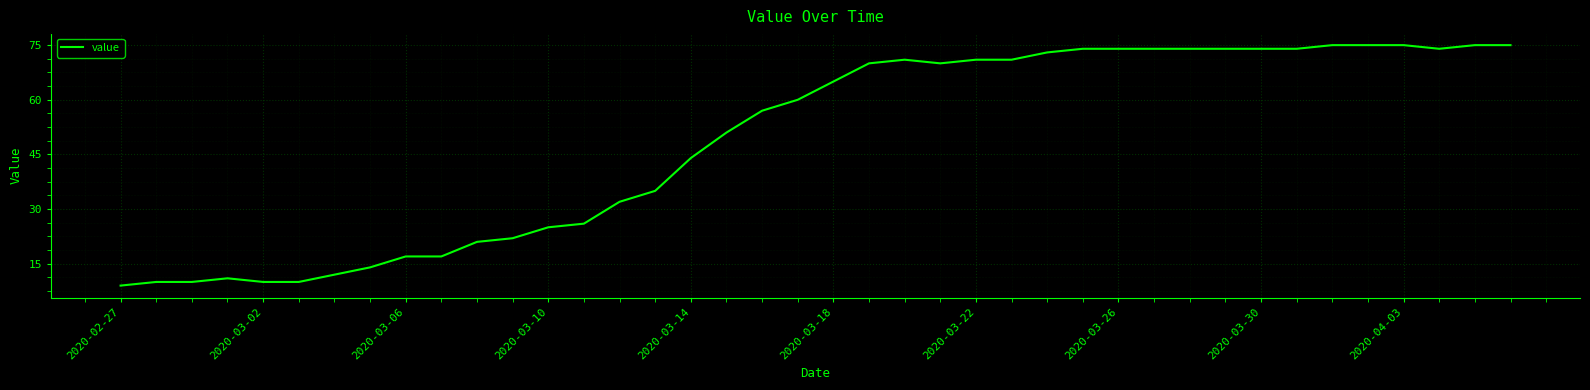

What is the difference between the maximum and minimum values?

66